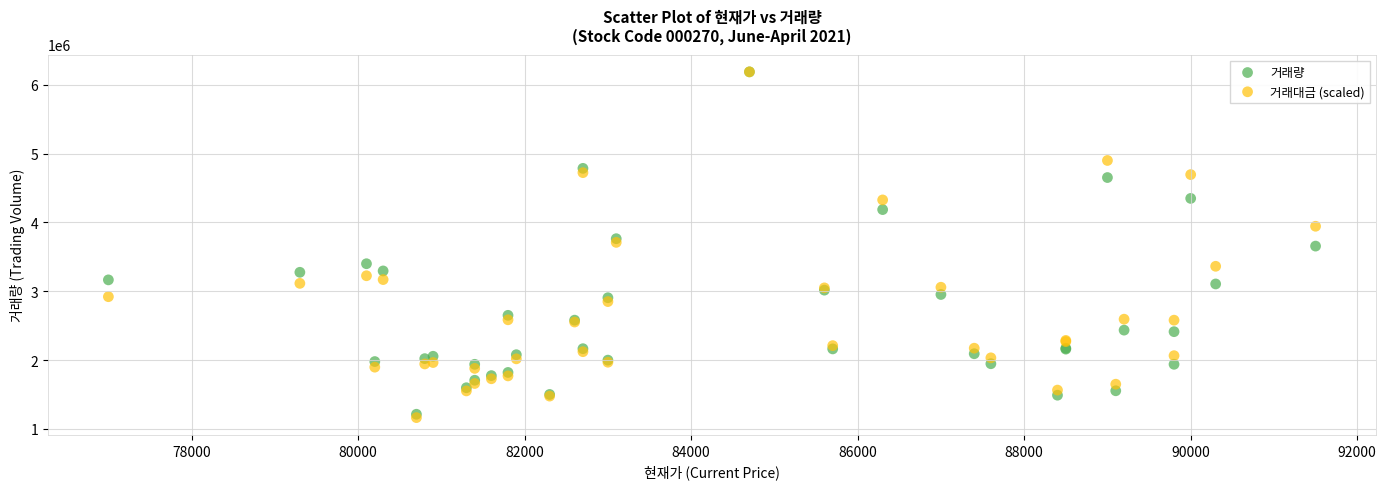

What are all the series names shown in the legend?

거래량, 거래대금 (scaled)